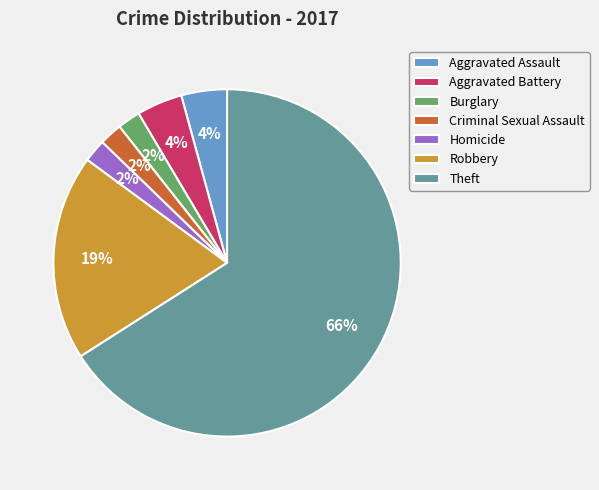

Is Theft the majority of the pie?

Yes